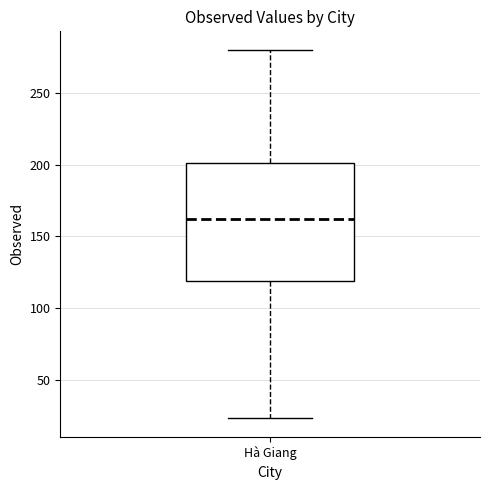

Where does the median line of the box for Hà Giang sit on the y-axis? The values are not printed on the chart, so give them approximately, as read against the axis.

160